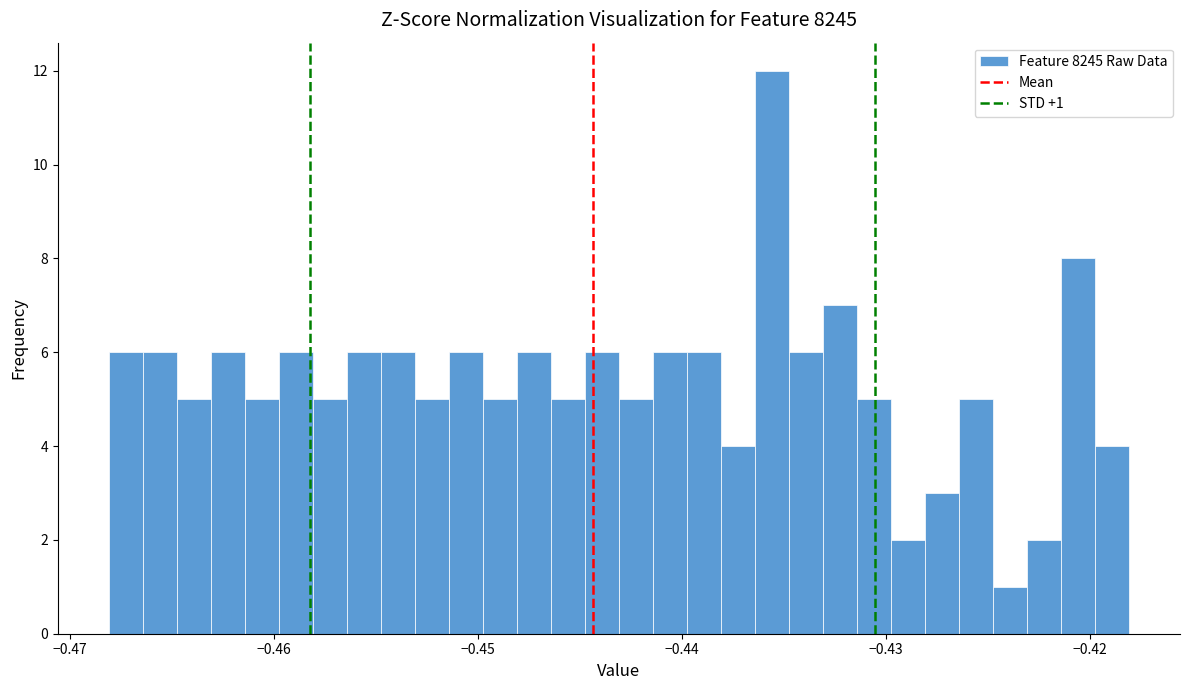

Read against the x-axis, roughly where is the centre of the tallest bar?

-0.436